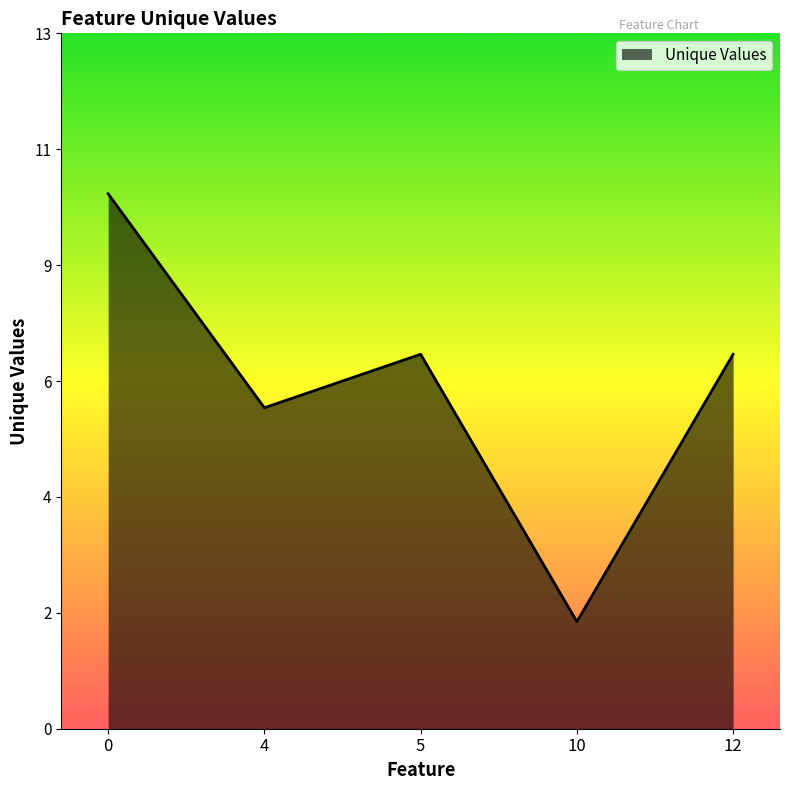

What is the change in value from 0 to 4?

-4